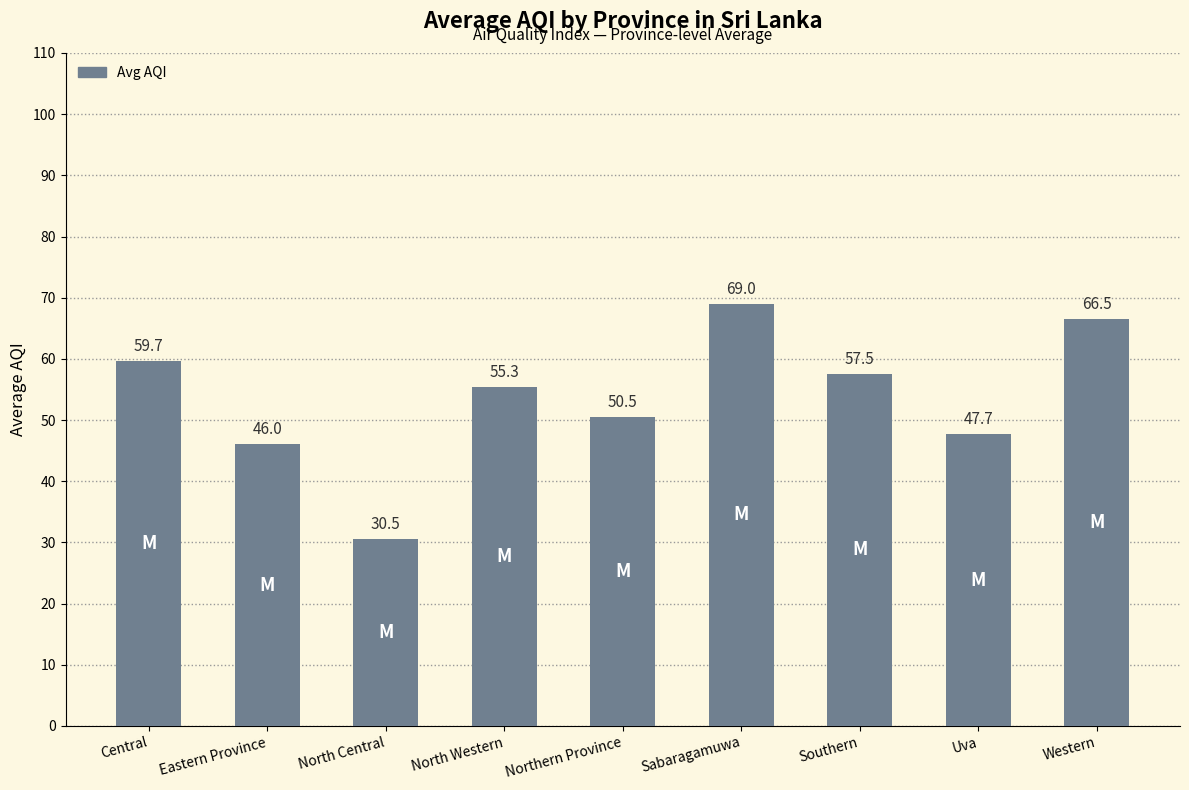

Reading left to right, extract all data points from this chart.

59.7	46.0	30.5	55.3	50.5	69.0	57.5	47.7	66.5